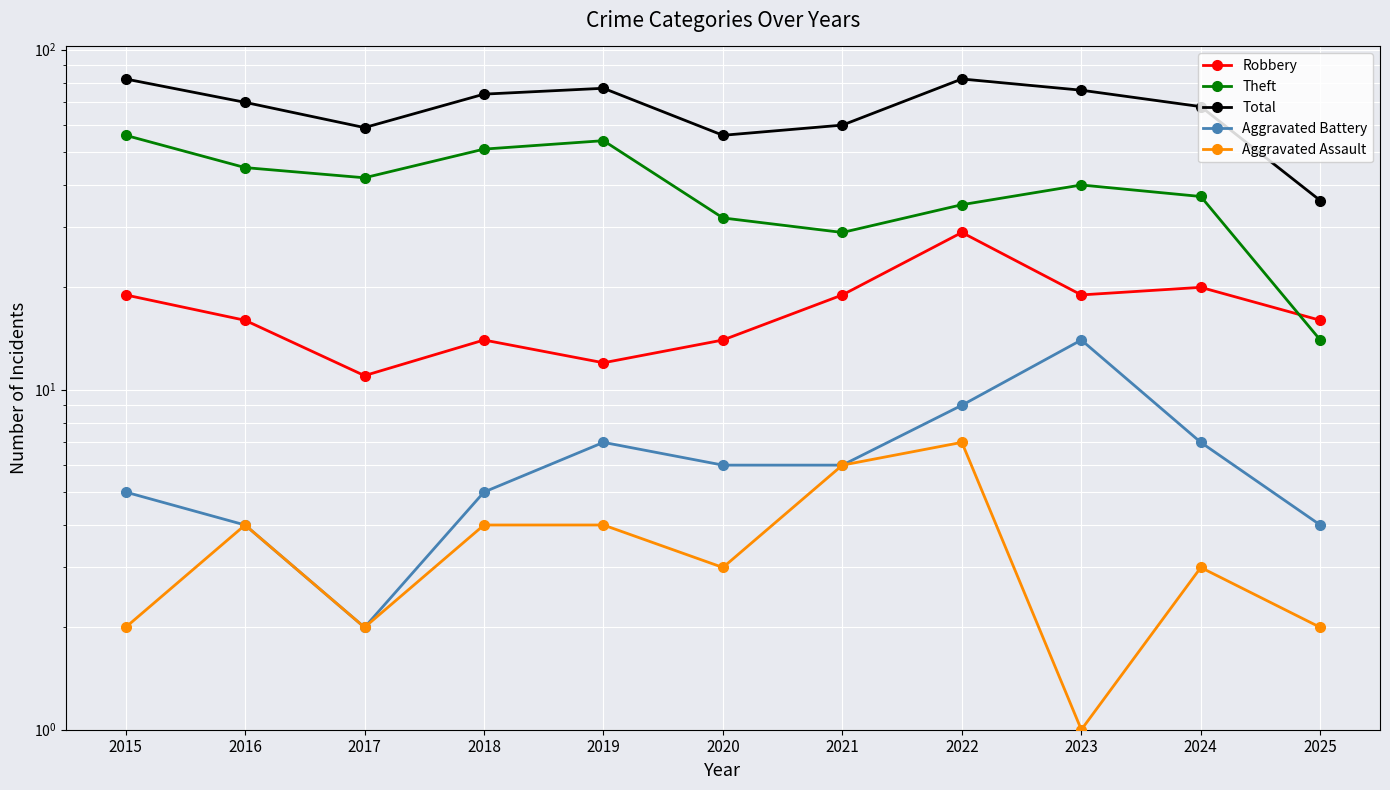

True or false: Aggravated Battery has a value of 5 at 2018.

True